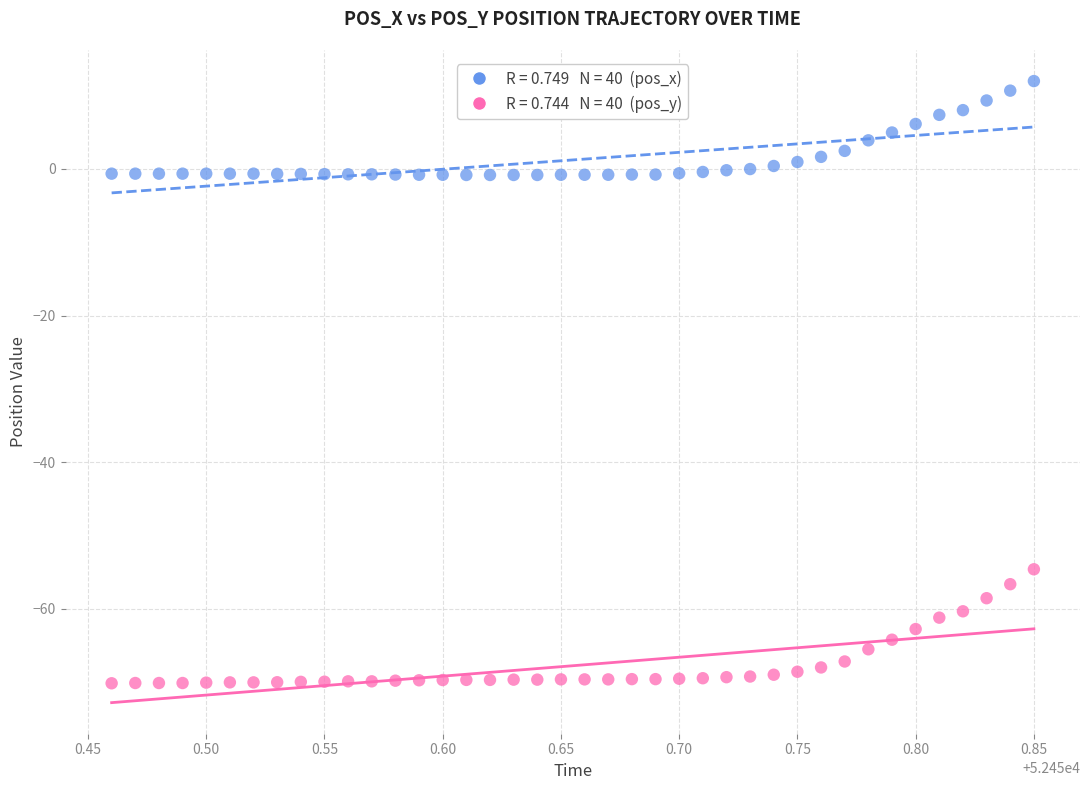

Across all data points, what is the range of X values (max minus min)?

0.4